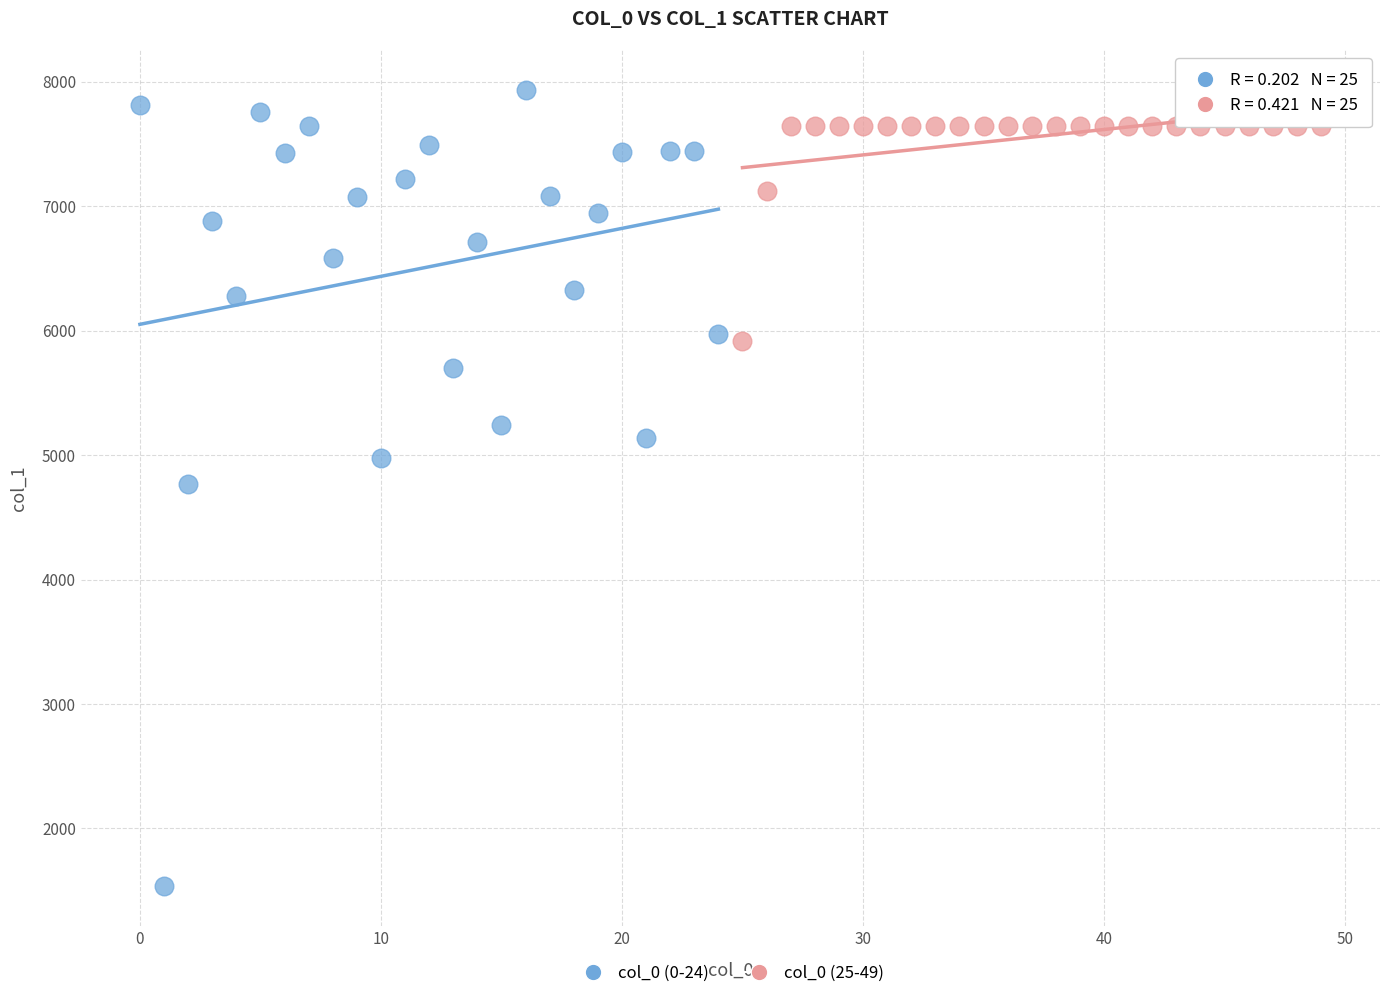

Which series reaches the maximum Y coordinate?

col_0 (0-24)